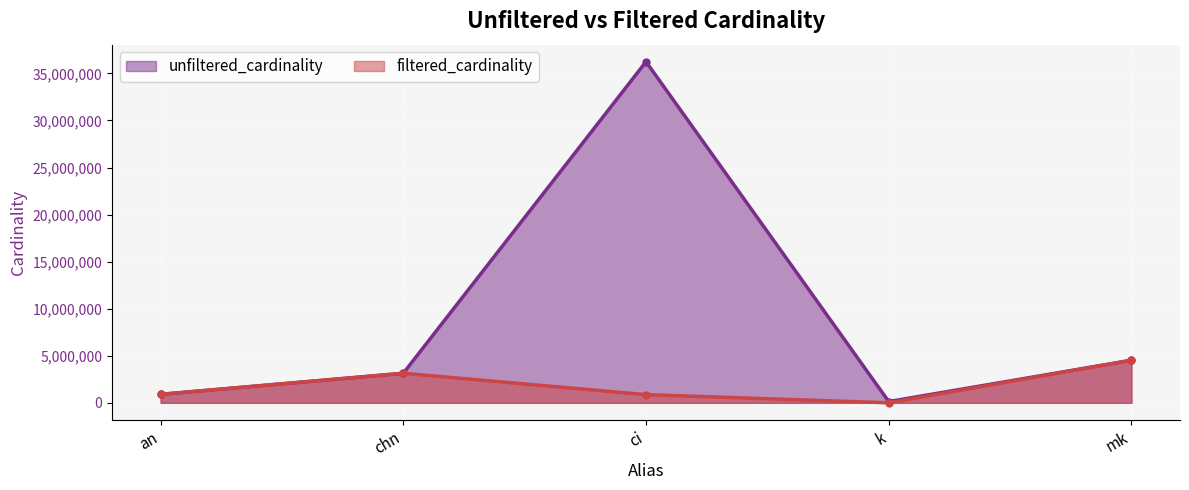

At k, list the series in order from smallest to largest.

filtered_cardinality, unfiltered_cardinality